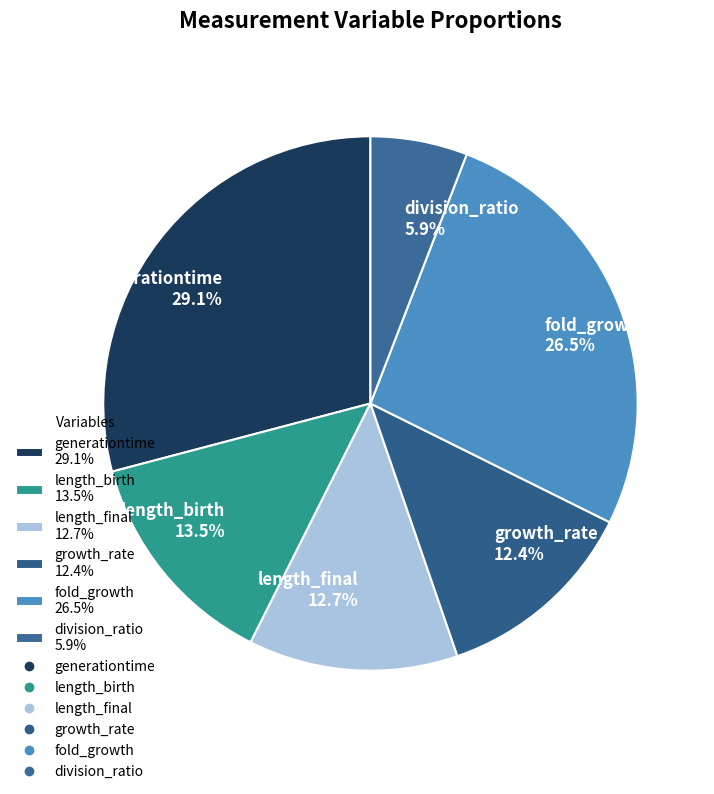

The generationtime slice represents 29% of the pie. True or false?

True